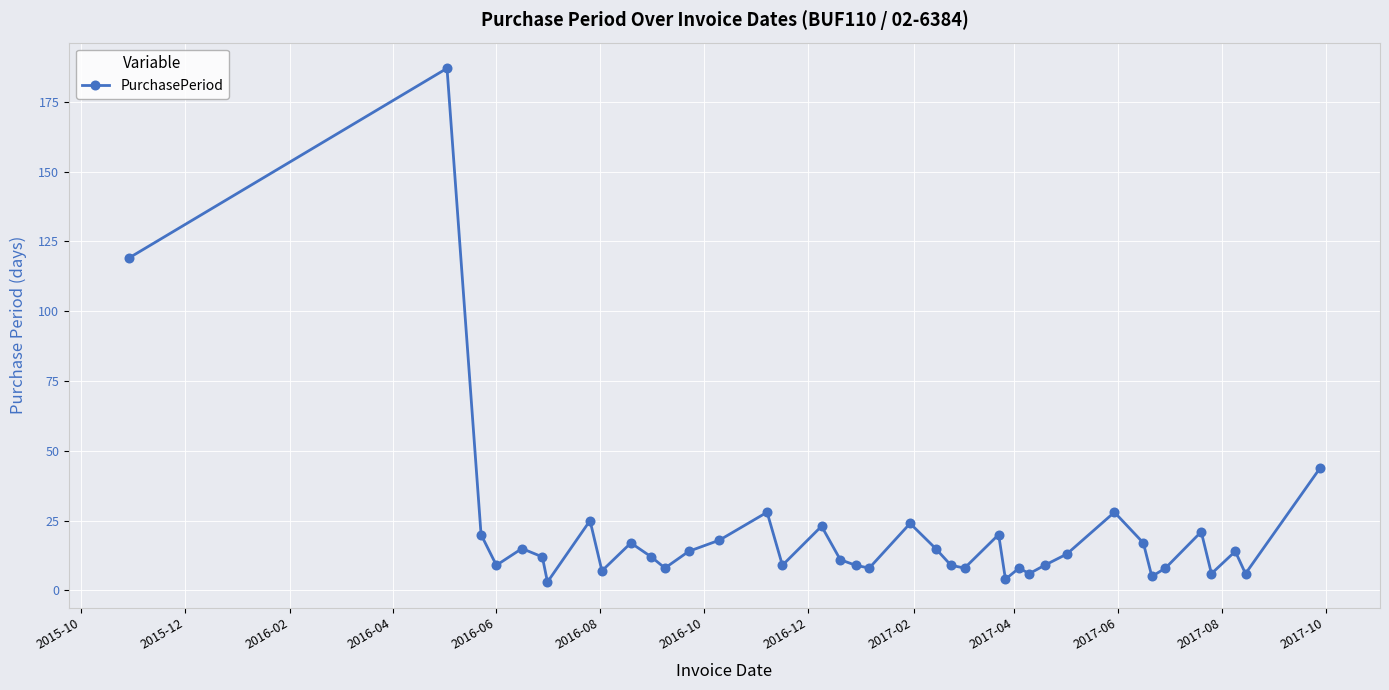

What is the average value?

21